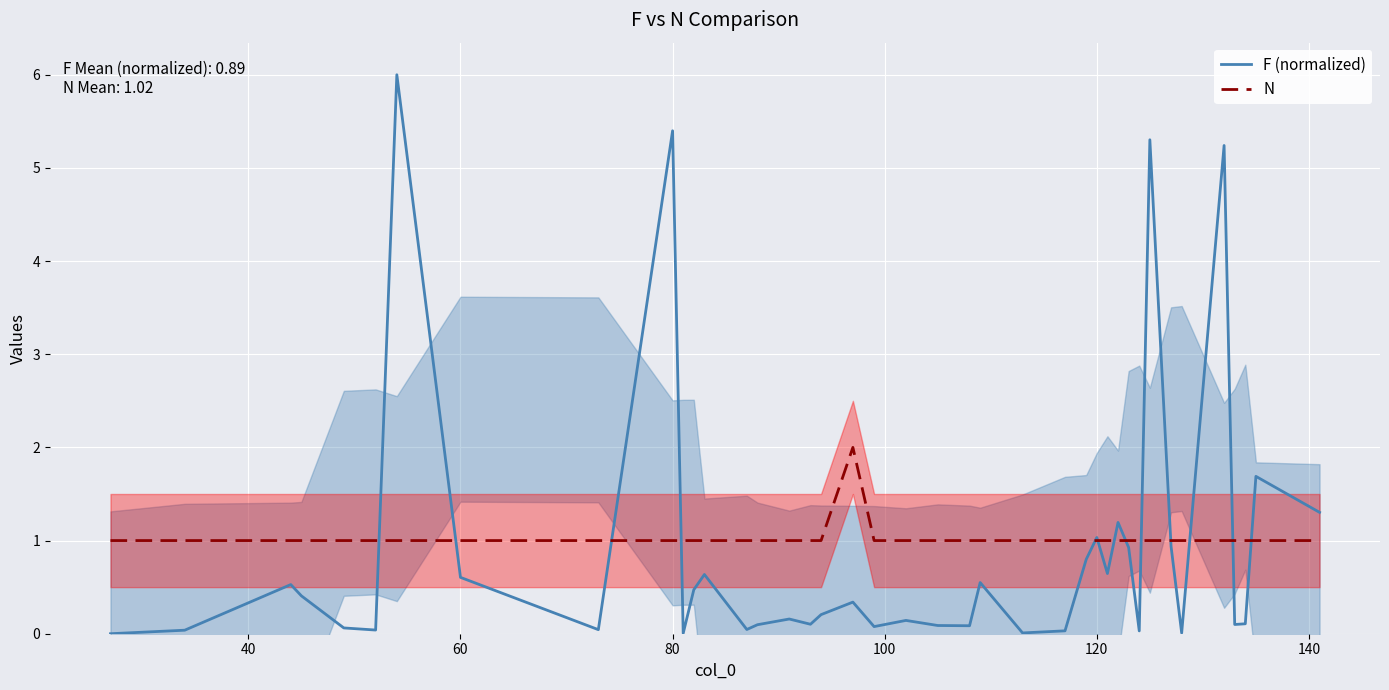

In N, how many points are higher than both neighbors (excluding endpoints)?

1